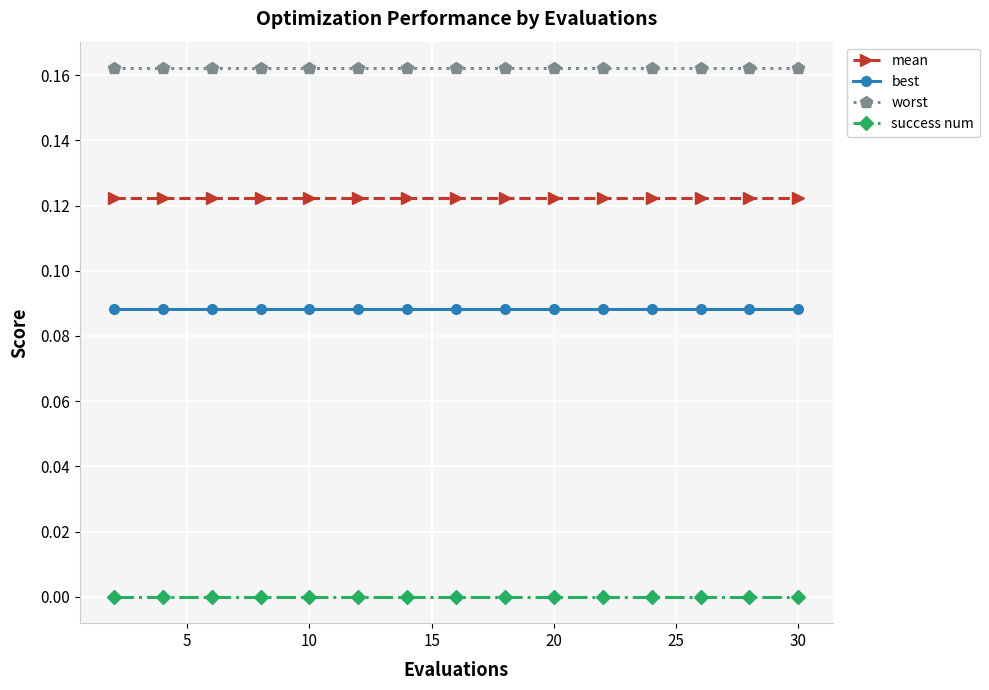

Which series has the largest total across all categories?

worst